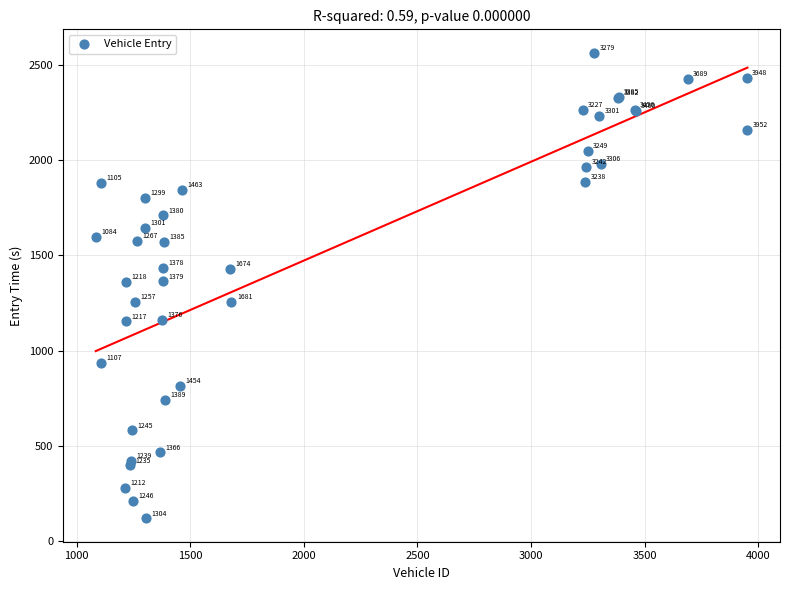

What Y value in the scatter plot is closest to 1341?

1360.5